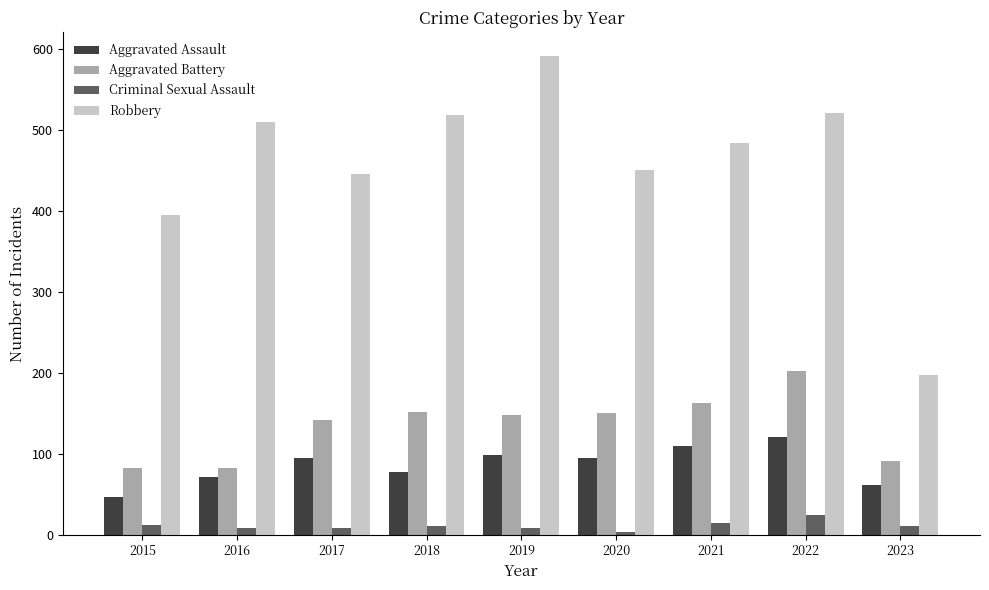

At which category is the sum across all series the highest?

2022